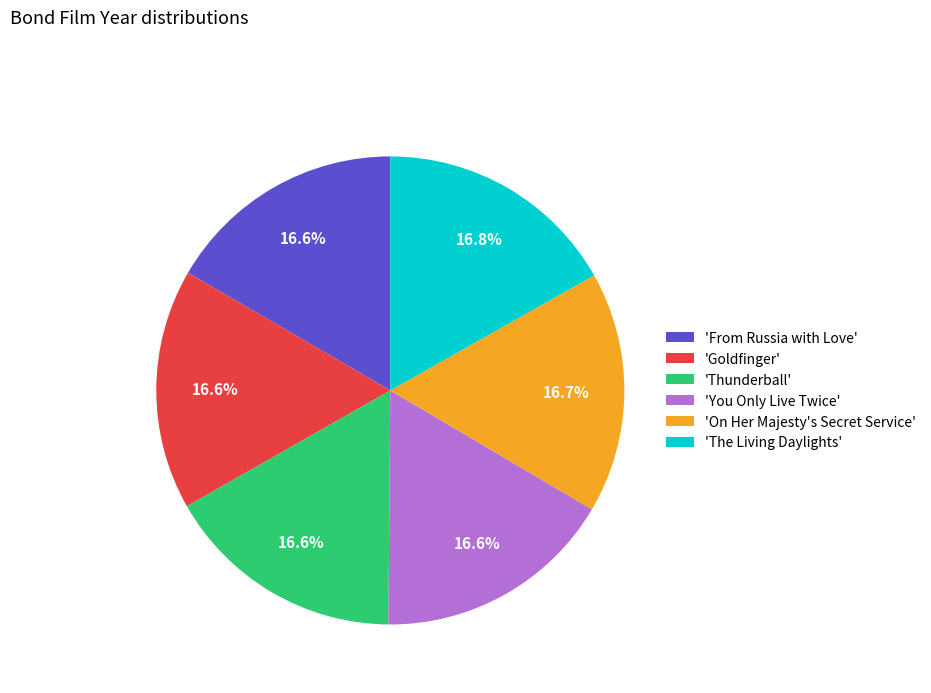

Combined, do 'Thunderball' and 'The Living Daylights' account for over 50%?

No